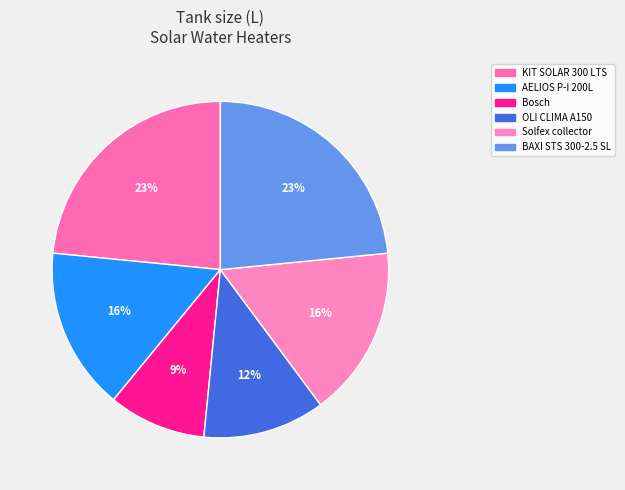

Which slice is the smallest?

Bosch